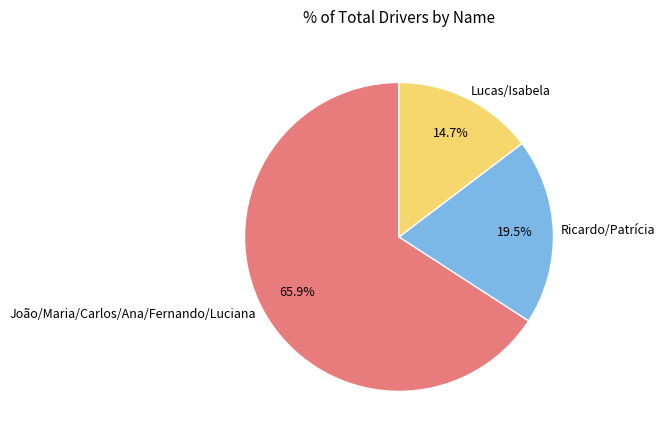

Which category has the smallest portion of the pie?

Lucas/Isabela